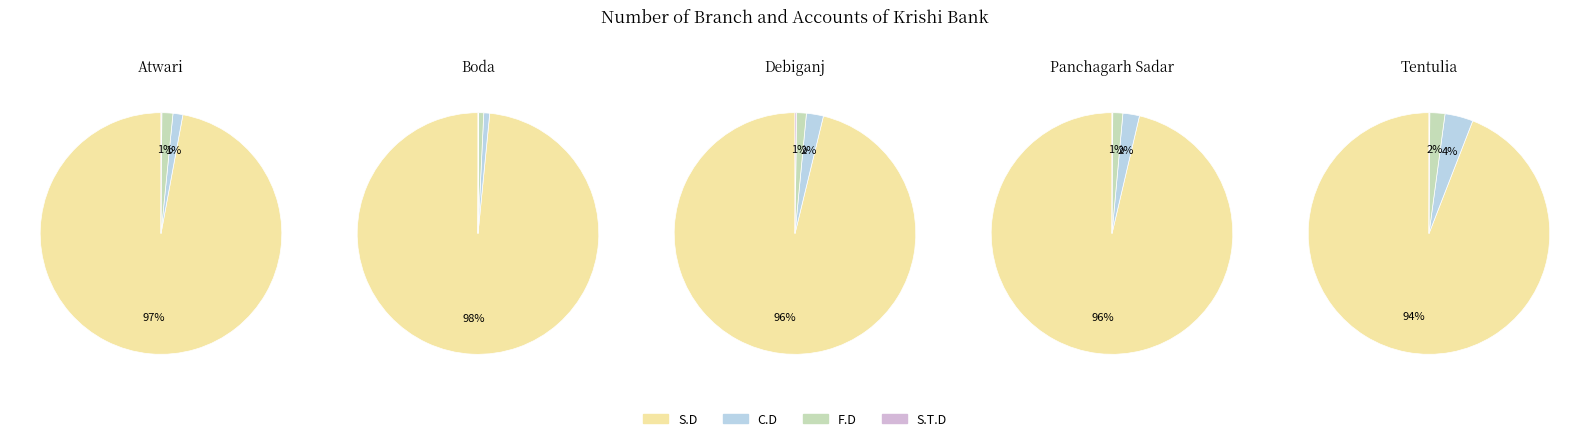

Which series has the largest range (max minus min)?

S.D